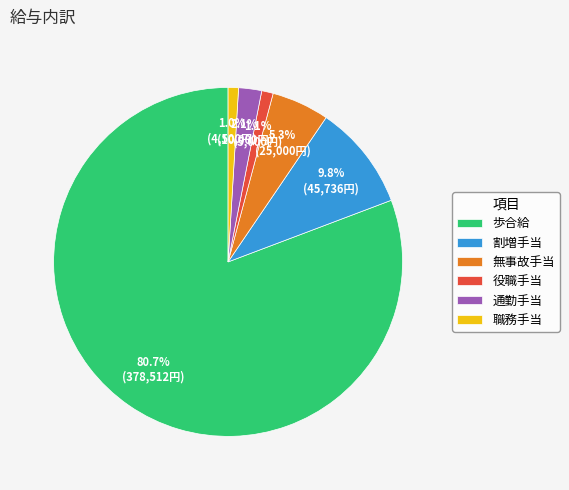

To the nearest percent, what percentage of the pie is 職務手当?

1%